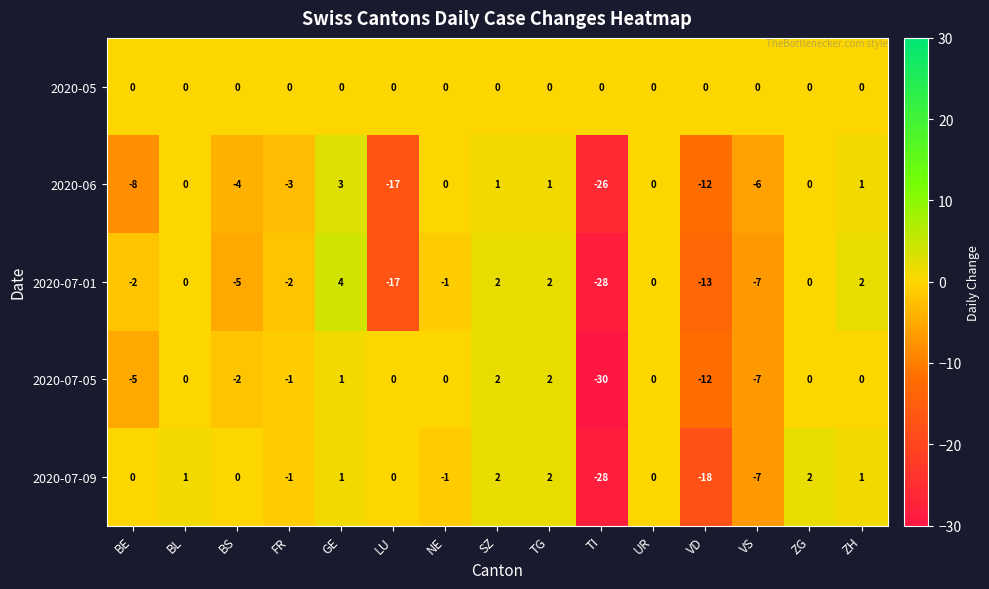

What is the maximum value for 2020-07-01?

4